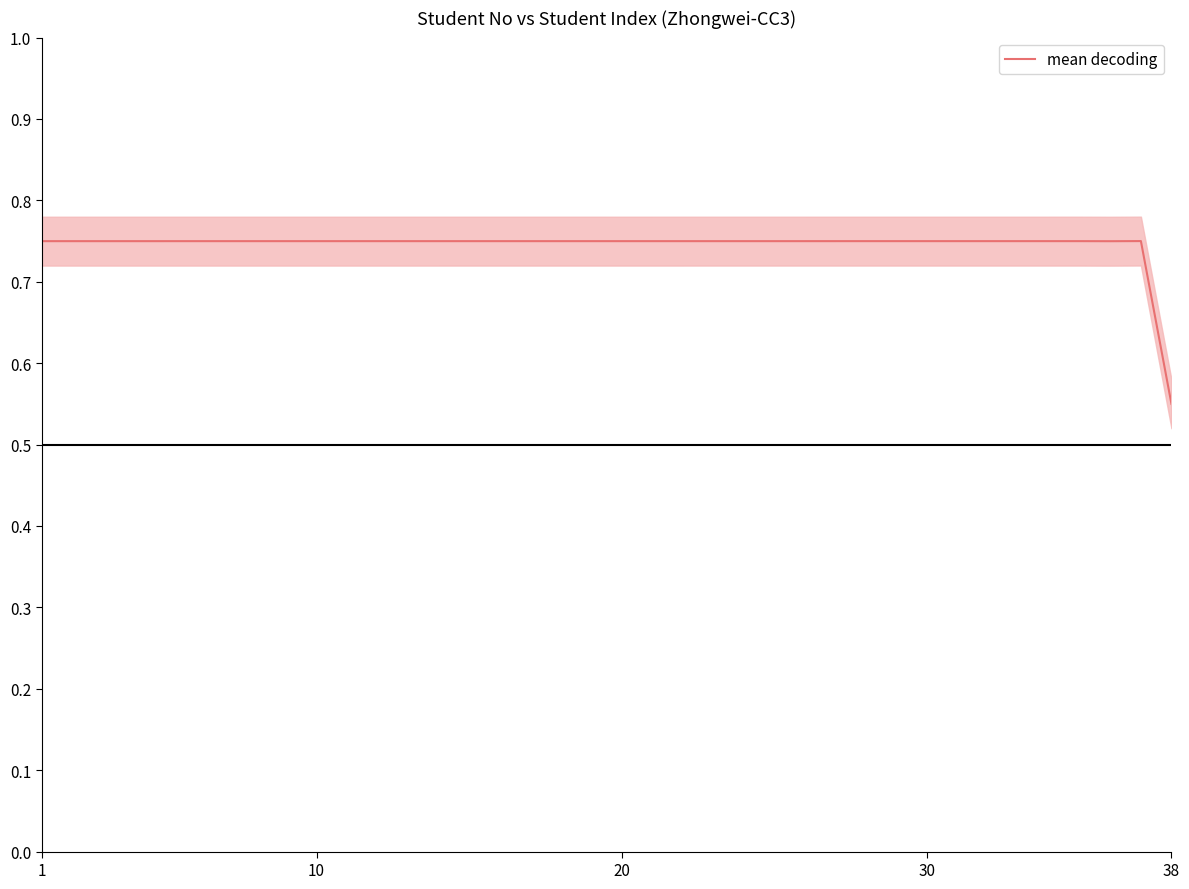

What is the value of the 23rd point from the left?

0.7